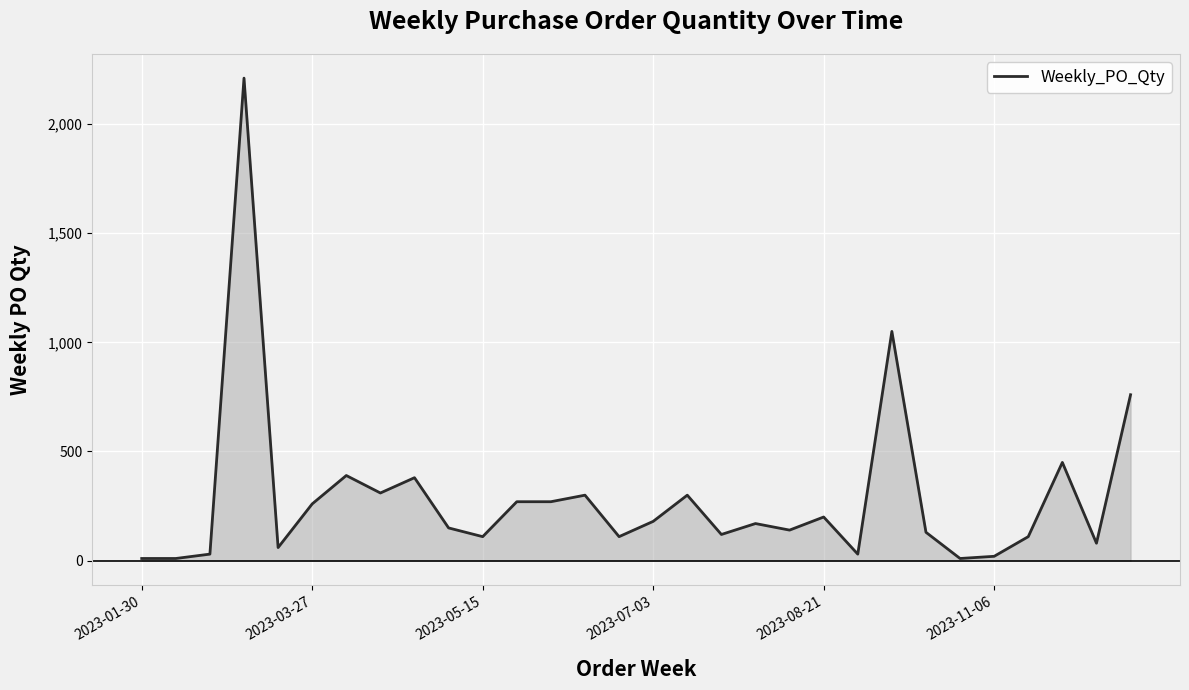

Does the chart have visible grid lines?

Yes